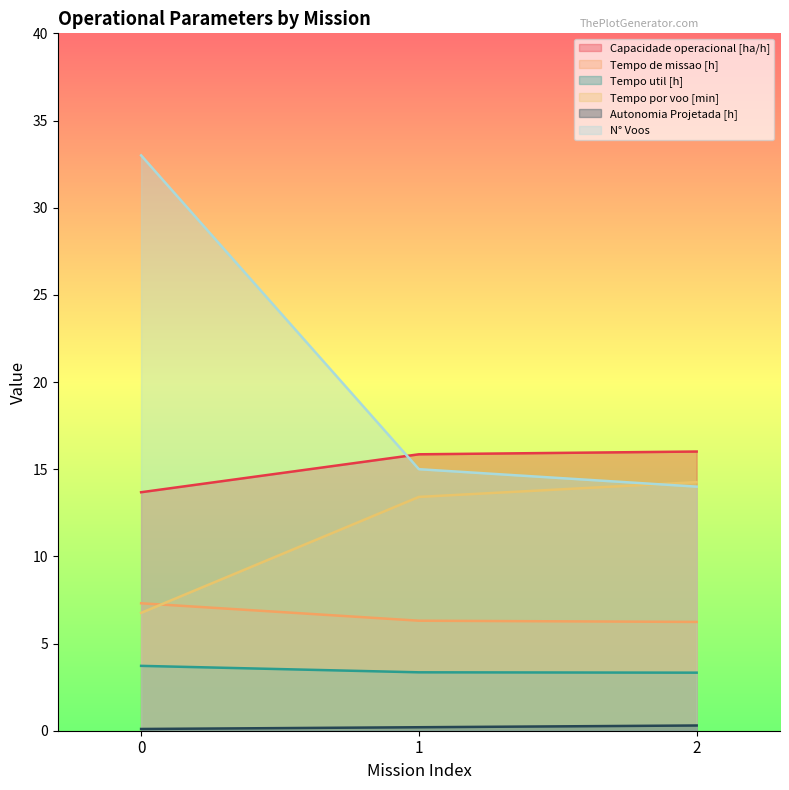

At which label is N° Voos closest to 23?

1